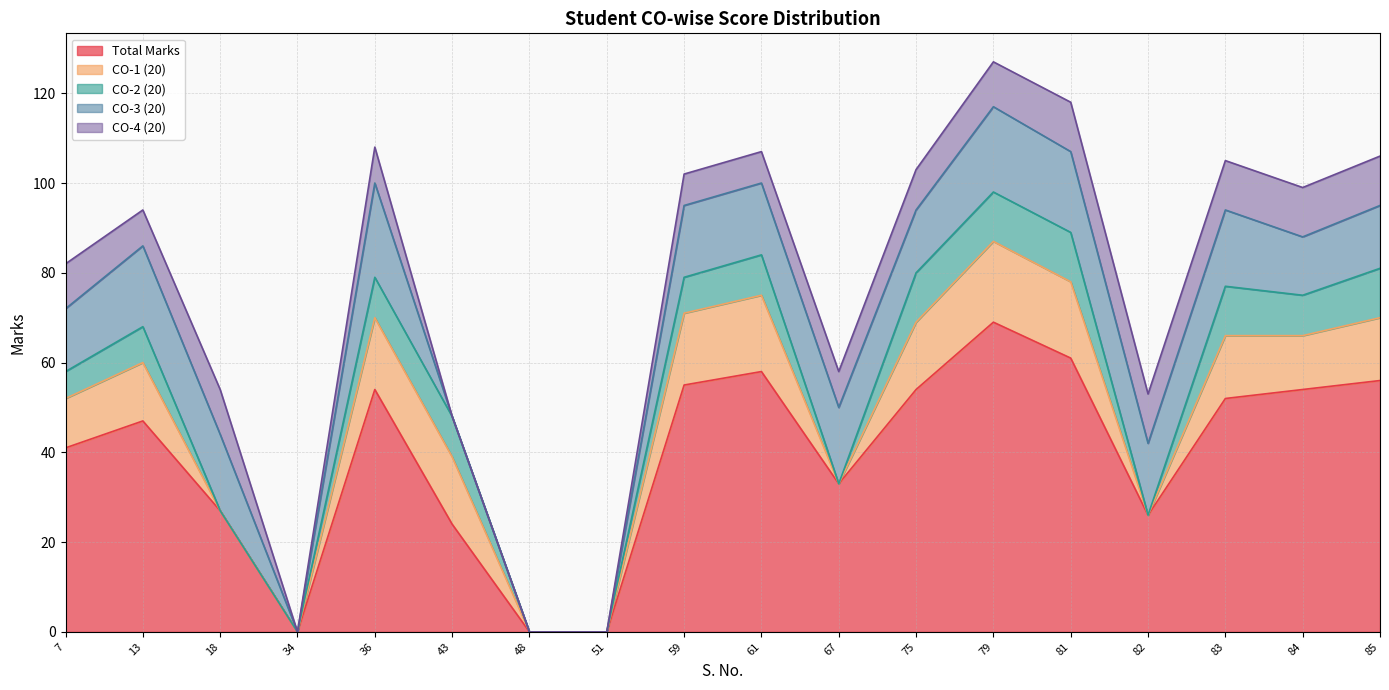

At 51, list the series in order from largest to smallest.

Total Marks, CO-1 (20), CO-2 (20), CO-3 (20), CO-4 (20)